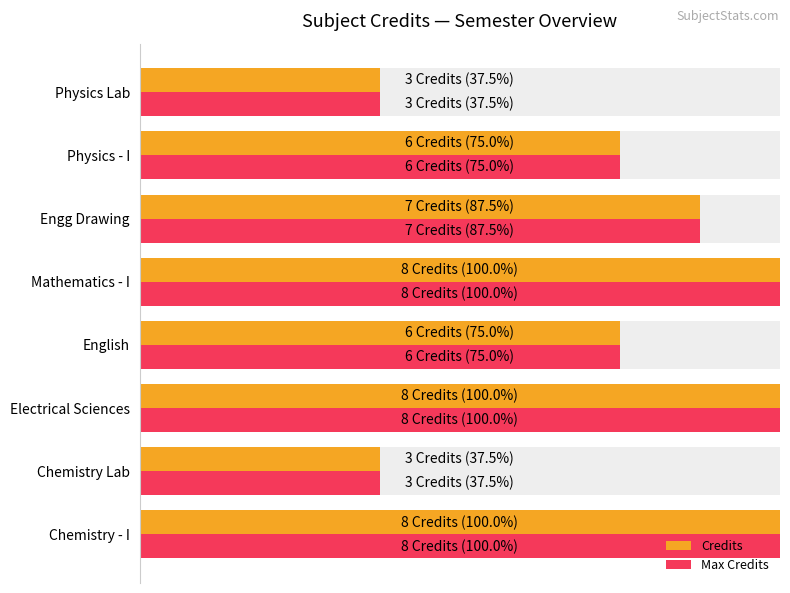

Which series has the largest total across all categories?

Credits